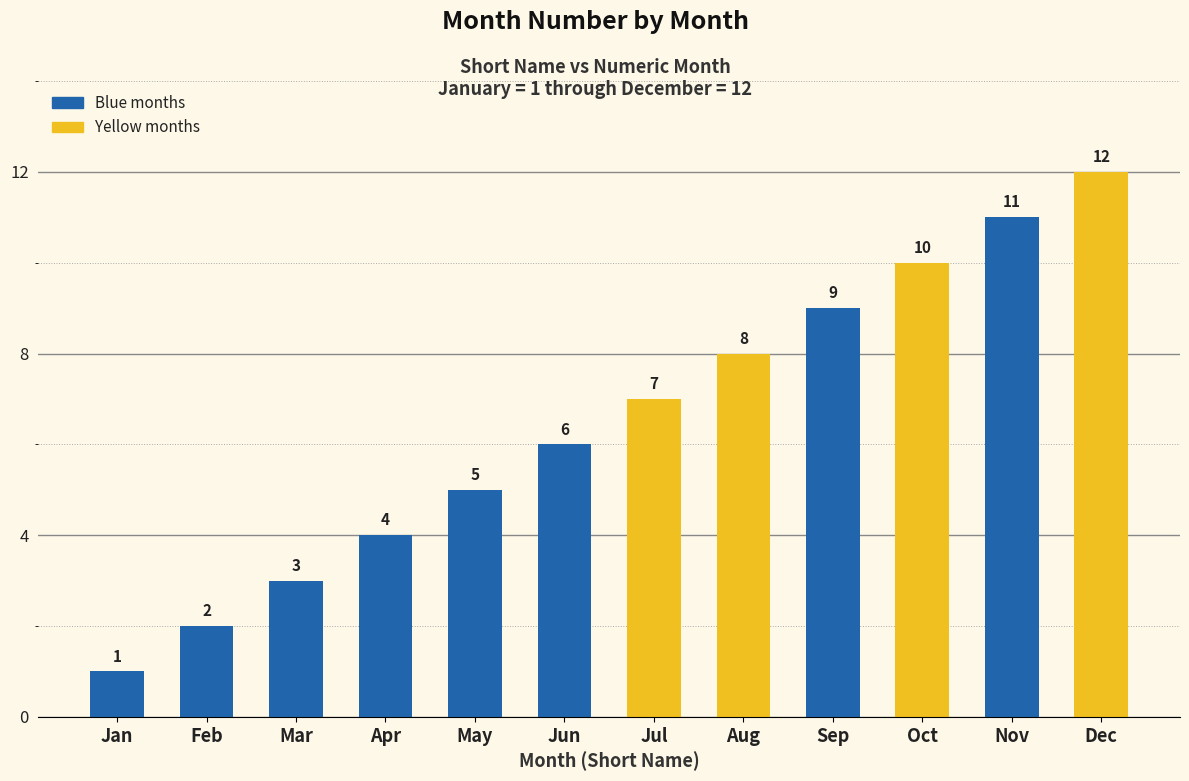

What is the difference between the values at Apr and Sep?

5